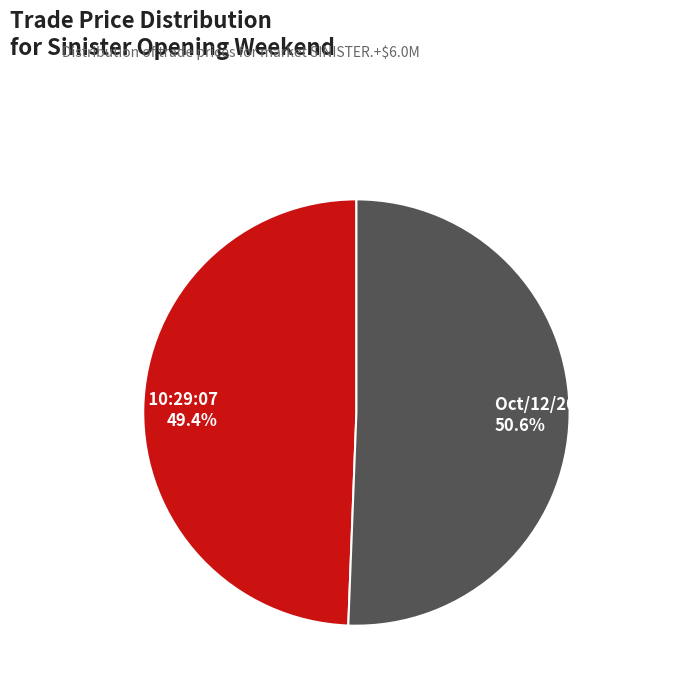

To the nearest percent, what percentage of the pie is Oct/12/2012 10:29:07?

49%